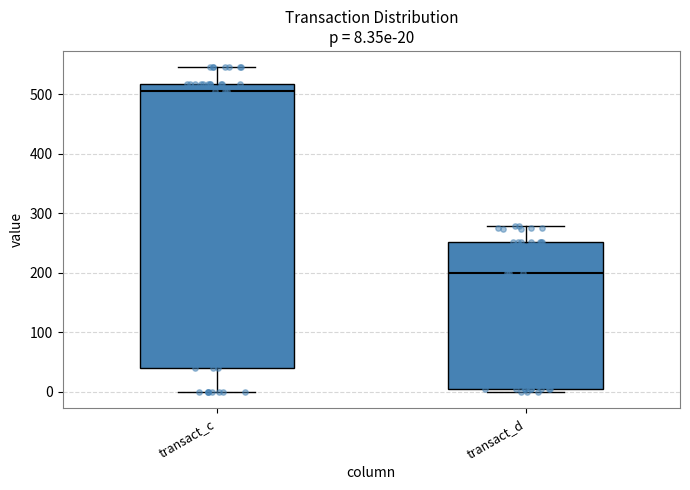

Comparing the boxes themselves (not the whiskers), which one is the tallest?

transact_c